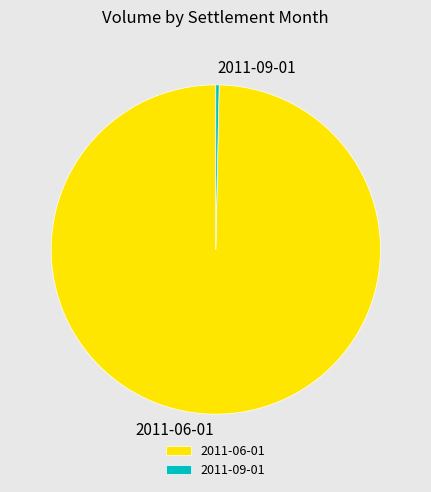

Combined, do 2011-09-01 and 2011-06-01 account for over 50%?

Yes